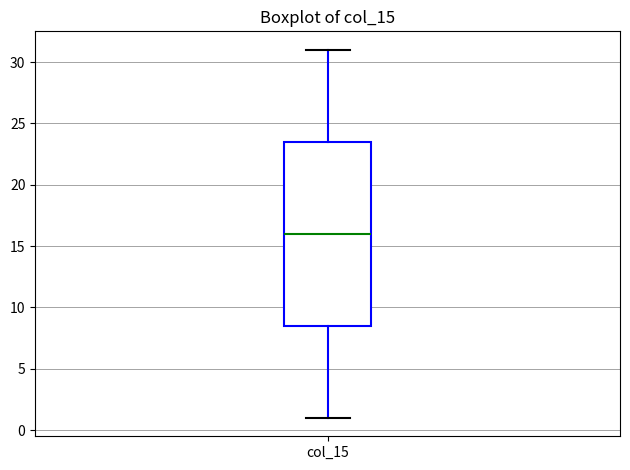

Where does the upper whisker of the box for col_15 end on the y-axis? The values are not printed on the chart, so give them approximately, as read against the axis.

31.0